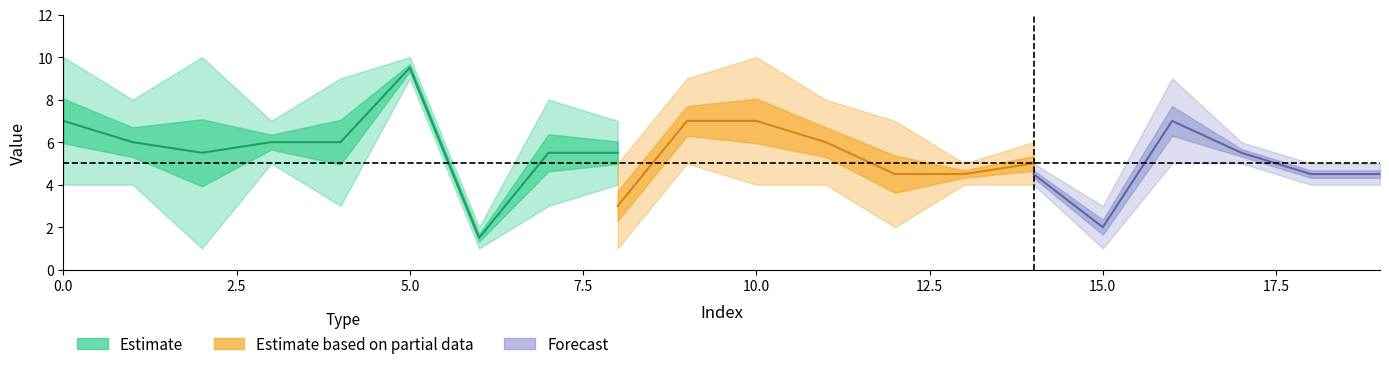

What is the sum of the 4 values at 0 and 5?

8